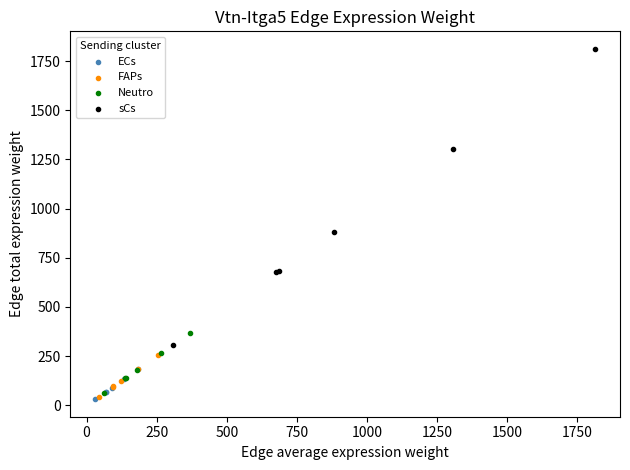

Which series reaches the maximum Y coordinate?

sCs